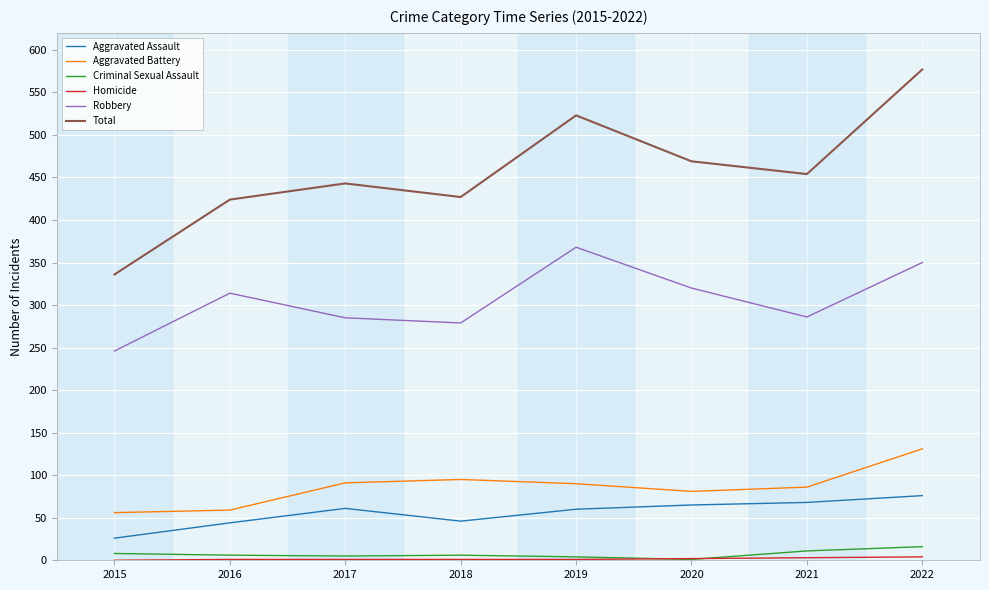

True or false: Robbery and Criminal Sexual Assault cross at least once.

False